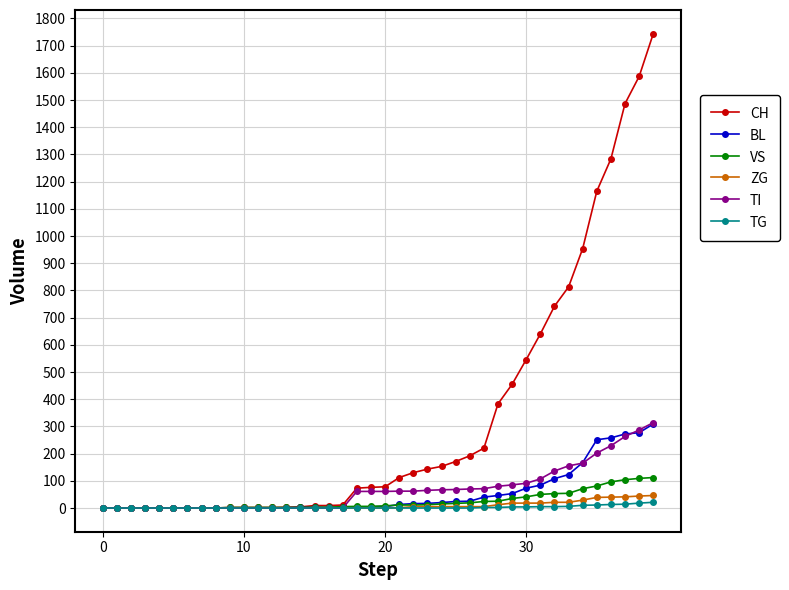

What is the maximum value shown in the chart?

1744